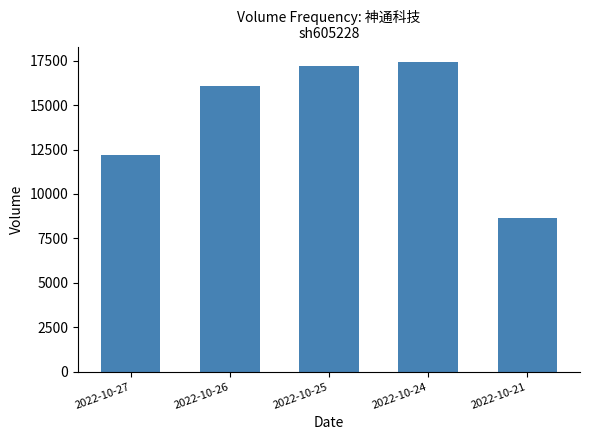

Which category has the highest value across all series?

2022-10-24